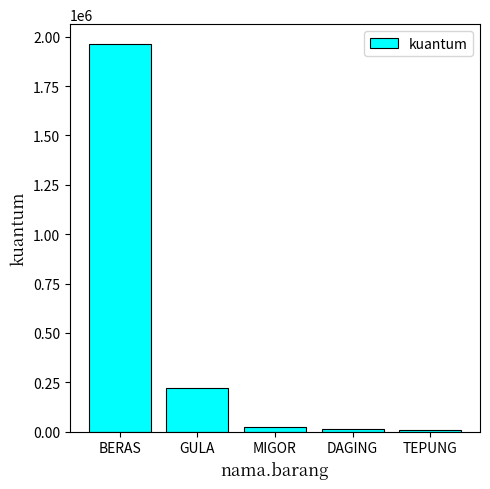

What is the change in value from BERAS to MIGOR?

-1941110